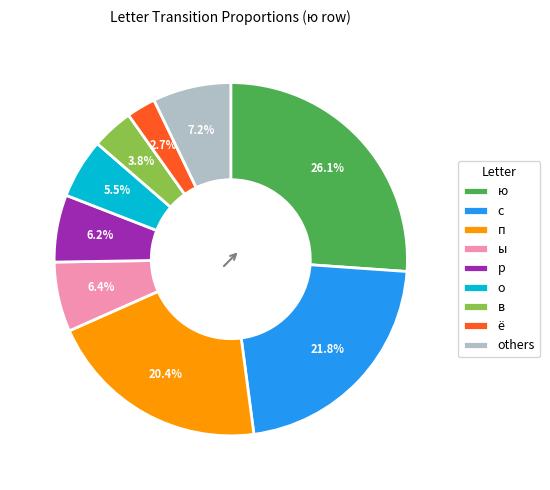

How many segments does this pie chart have?

9